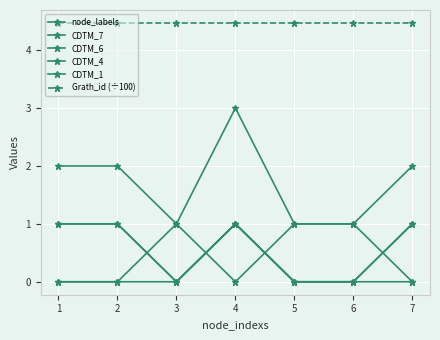

How many interior local peaks does the CDTM_1 series have?

1